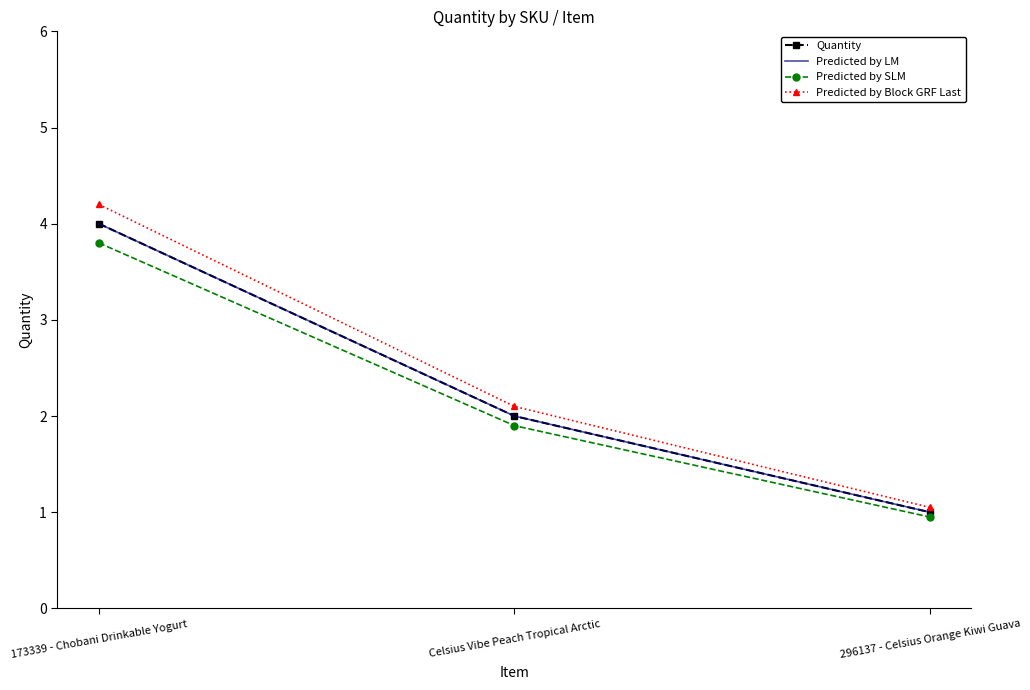

Rank the series at Celsius Vibe Peach Tropical Arctic from highest to lowest value.

Predicted by Block GRF Last, Quantity, Predicted by LM, Predicted by SLM